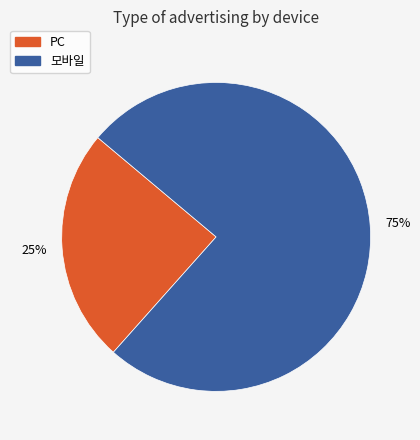

How many segments does this pie chart have?

2